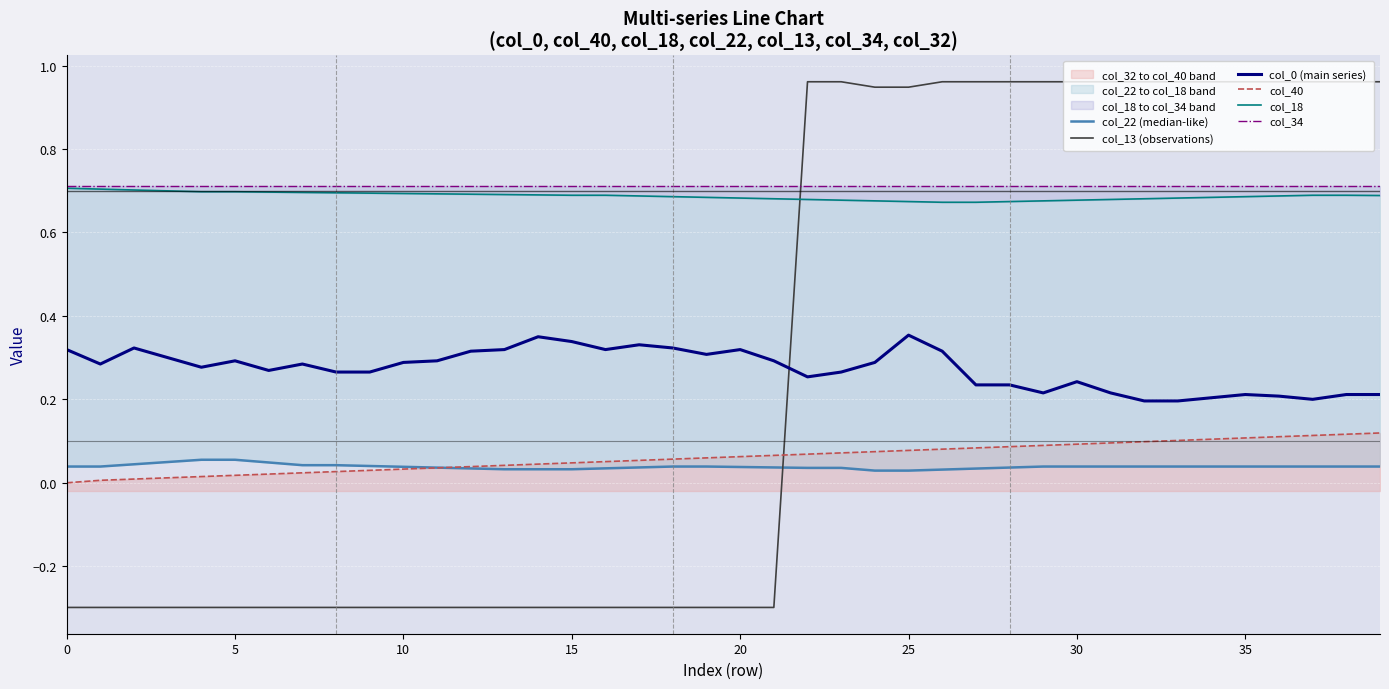

The value of col_0 (main series) at 28 is 0.3. True or false?

False